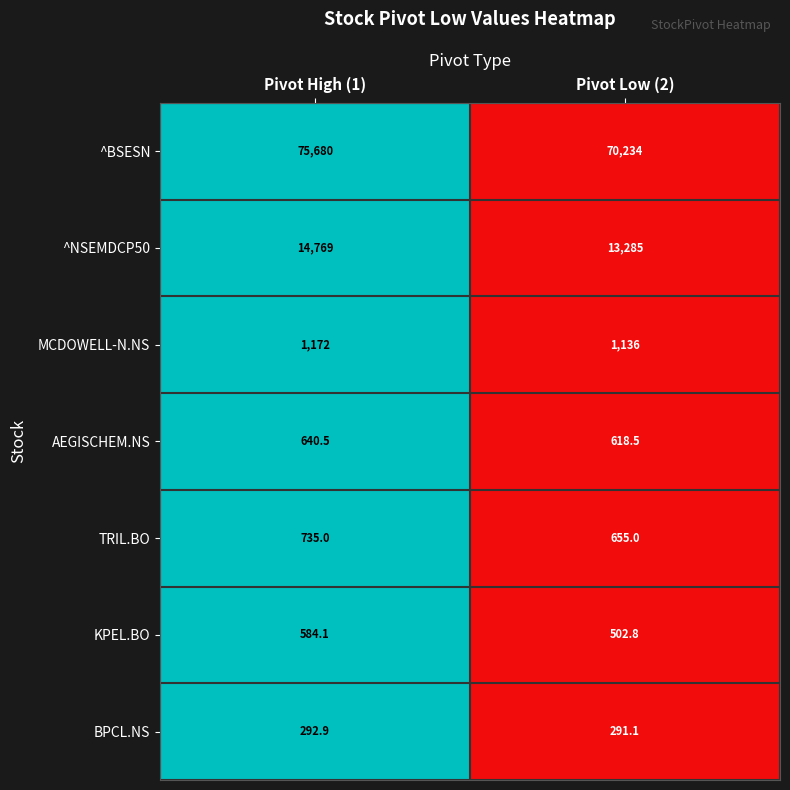

The BPCL.NS series shows 292.9 at Pivot High (1). True or false?

True